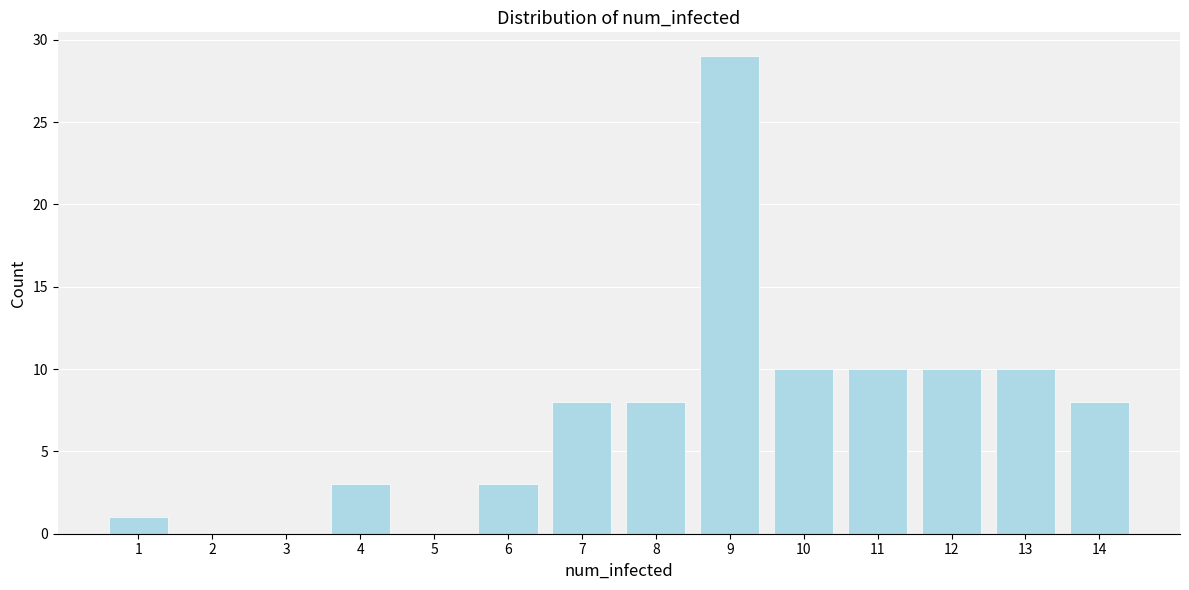

Reading left to right, what are all the values shown in this chart?

1=1	2=0	3=0	4=3	5=0	6=3	7=8	8=8	9=29	10=10	11=10	12=10	13=10	14=8